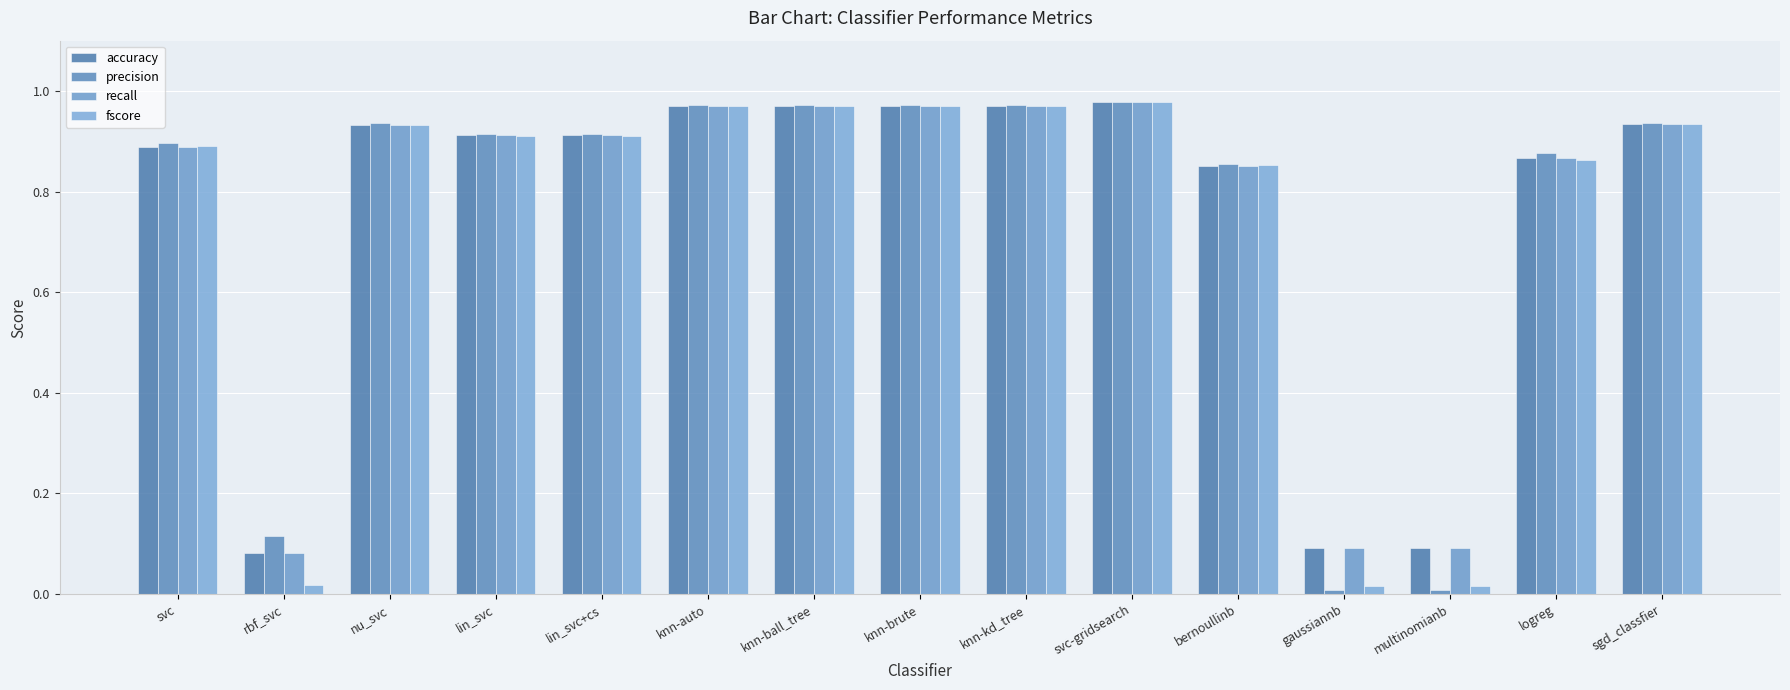

Reading right to left, transcribe all the data shown in this chart.

accuracy: sgd_classfier=0.9	logreg=0.9	multinomianb=0.1	gaussiannb=0.1	bernoullinb=0.9	svc-gridsearch=1.0	knn-kd_tree=1.0	knn-brute=1.0	knn-ball_tree=1.0	knn-auto=1.0	lin_svc+cs=0.9	lin_svc=0.9	nu_svc=0.9	rbf_svc=0.1	svc=0.9
precision: sgd_classfier=0.9	logreg=0.9	multinomianb=0.0	gaussiannb=0.0	bernoullinb=0.9	svc-gridsearch=1.0	knn-kd_tree=1.0	knn-brute=1.0	knn-ball_tree=1.0	knn-auto=1.0	lin_svc+cs=0.9	lin_svc=0.9	nu_svc=0.9	rbf_svc=0.1	svc=0.9
recall: sgd_classfier=0.9	logreg=0.9	multinomianb=0.1	gaussiannb=0.1	bernoullinb=0.9	svc-gridsearch=1.0	knn-kd_tree=1.0	knn-brute=1.0	knn-ball_tree=1.0	knn-auto=1.0	lin_svc+cs=0.9	lin_svc=0.9	nu_svc=0.9	rbf_svc=0.1	svc=0.9
fscore: sgd_classfier=0.9	logreg=0.9	multinomianb=0.0	gaussiannb=0.0	bernoullinb=0.9	svc-gridsearch=1.0	knn-kd_tree=1.0	knn-brute=1.0	knn-ball_tree=1.0	knn-auto=1.0	lin_svc+cs=0.9	lin_svc=0.9	nu_svc=0.9	rbf_svc=0.0	svc=0.9